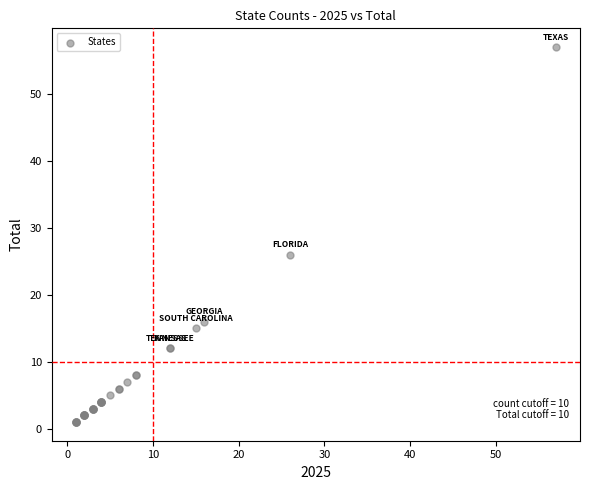

What Y value in the scatter plot is closest to 29?

26